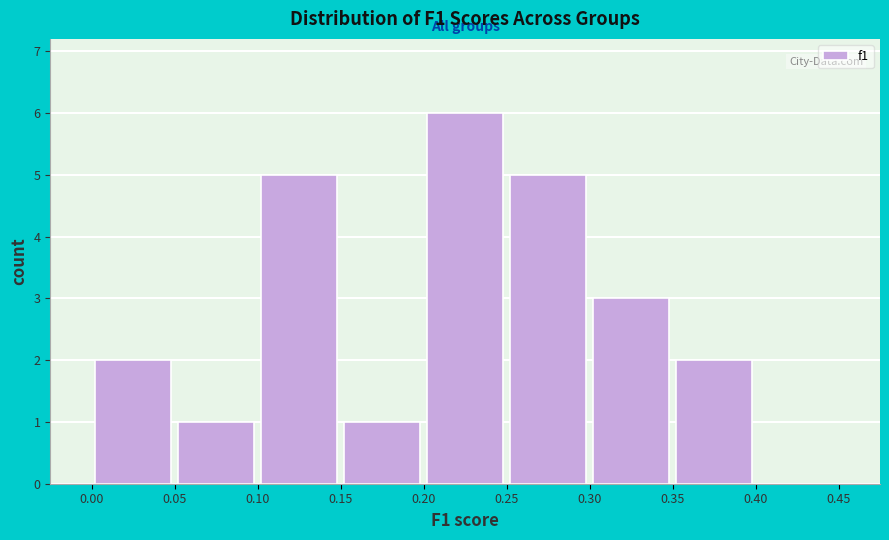

What is the height of the bar covering 0.20 to 0.25 on the x-axis? The values are not printed on the chart, so give them approximately, as read against the axis.

6